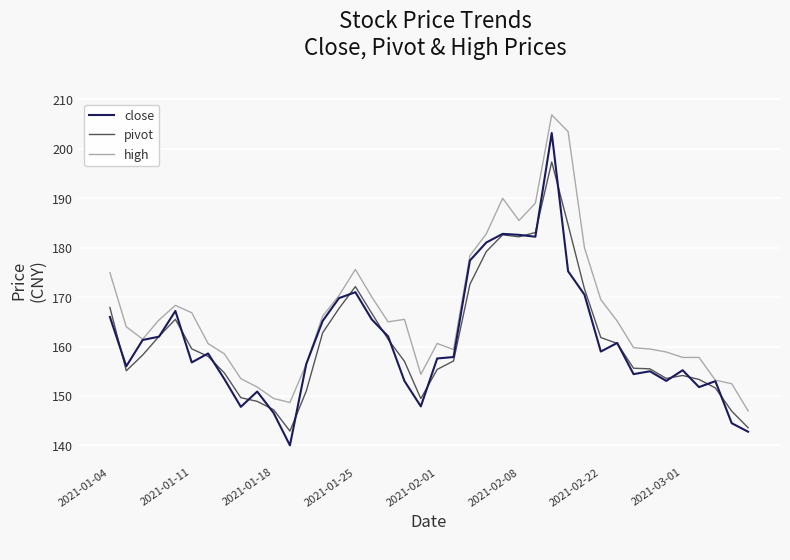

What is the lowest value of the close series?

140.0